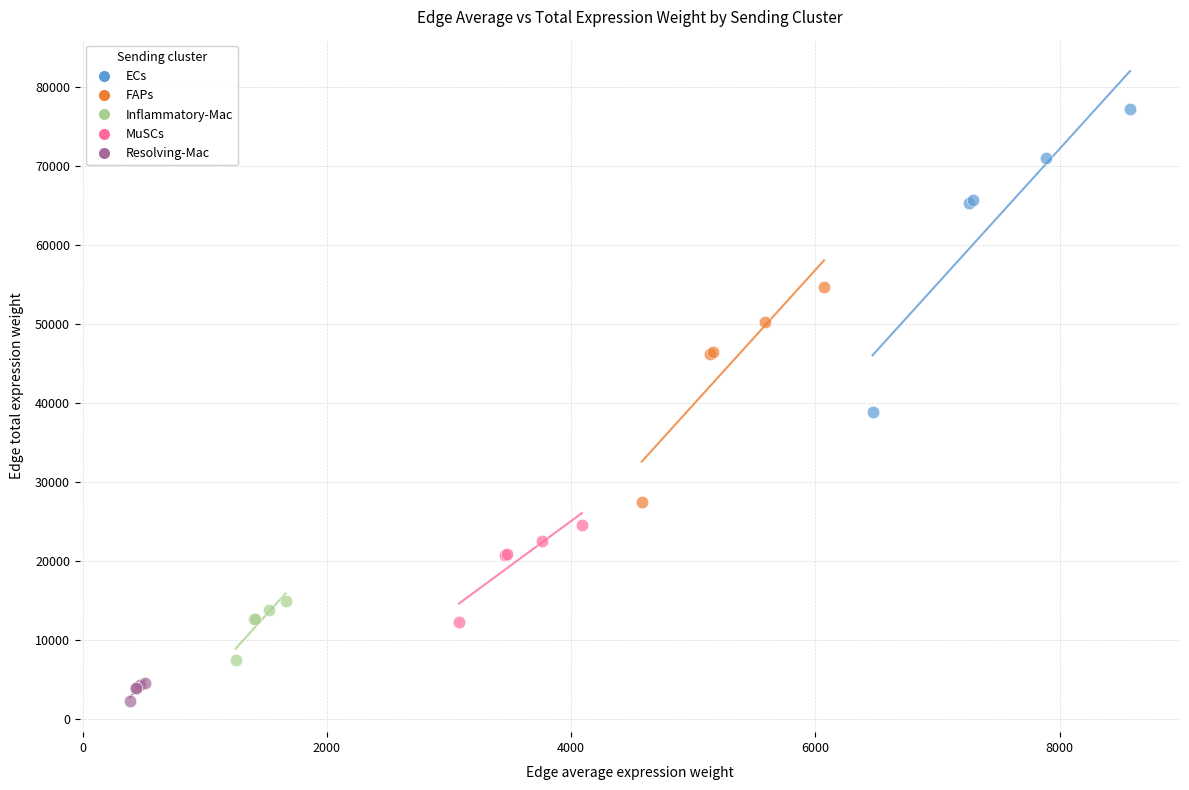

Which series has the largest Y range (max minus min)?

ECs